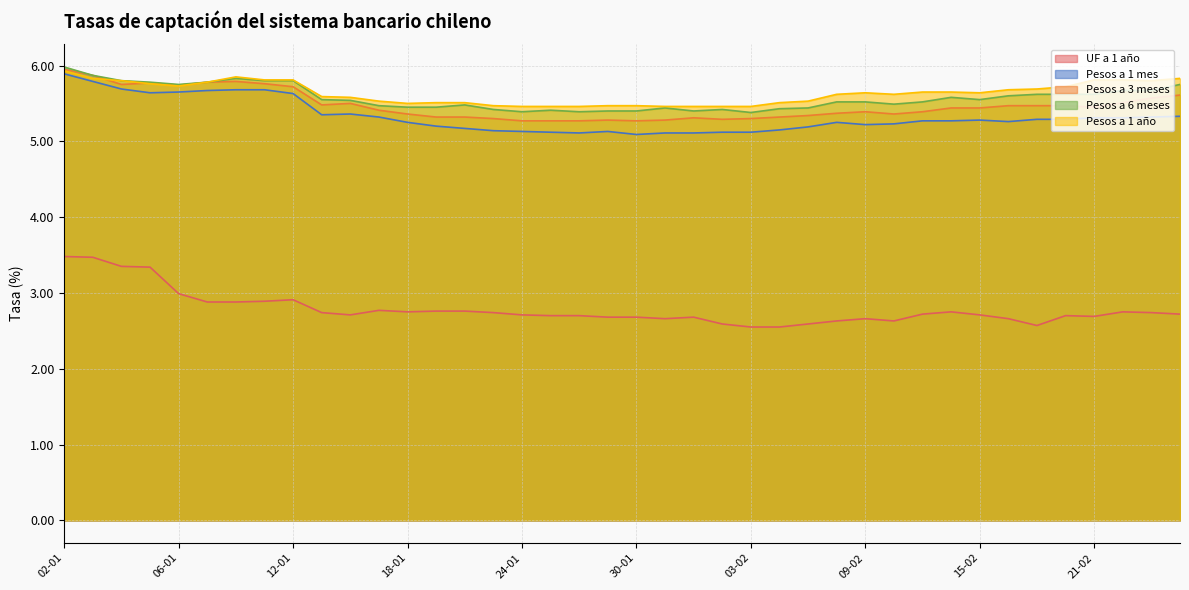

What is the smallest value displayed?

2.5